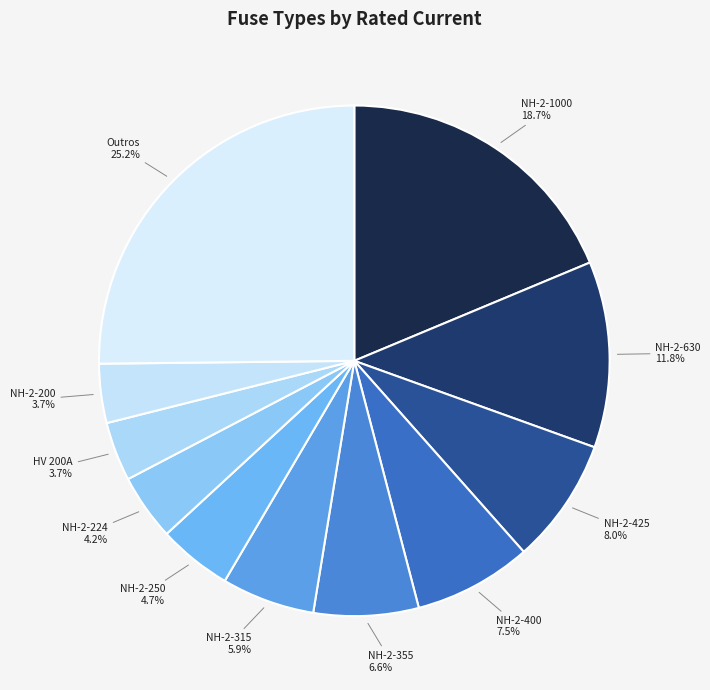

Is there a majority slice in this chart?

No